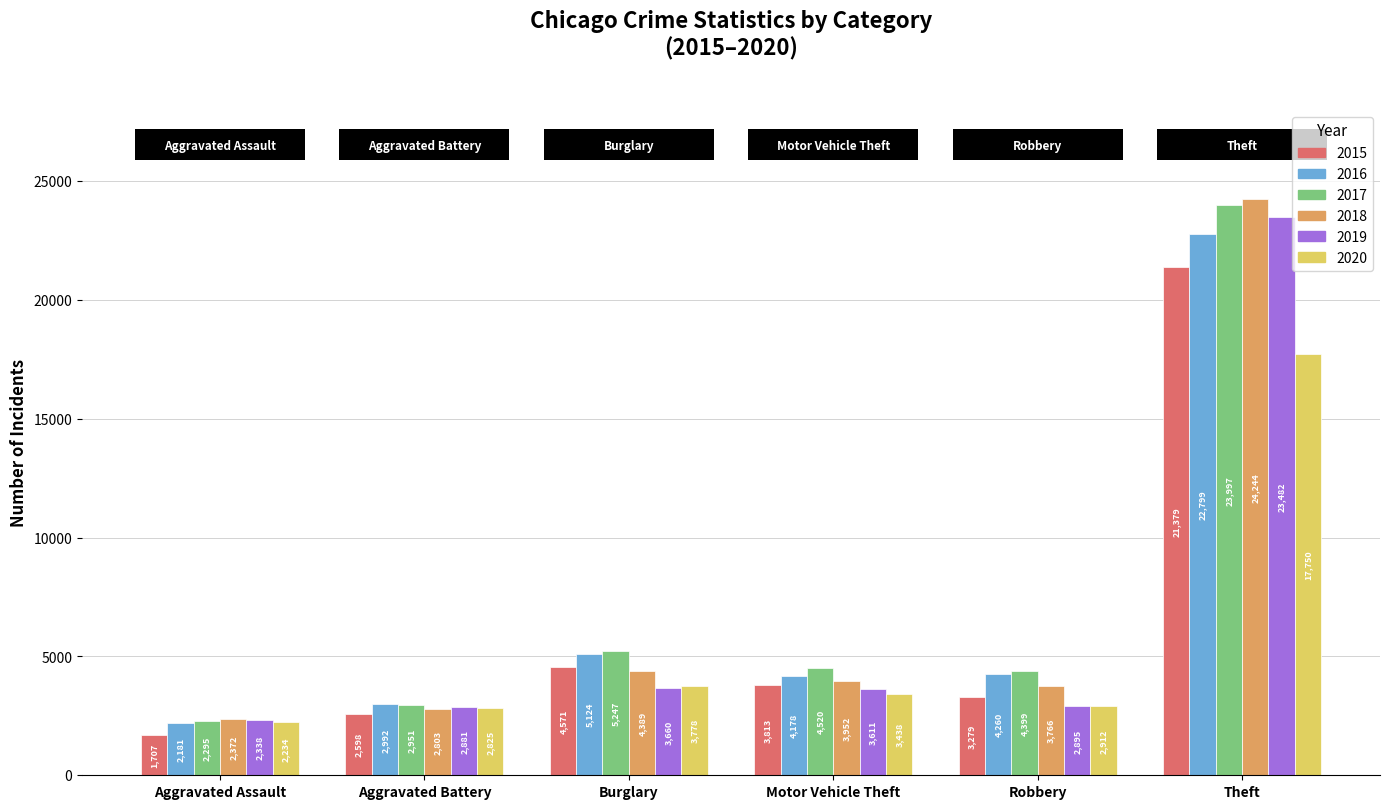

What position from the left is Robbery?

5